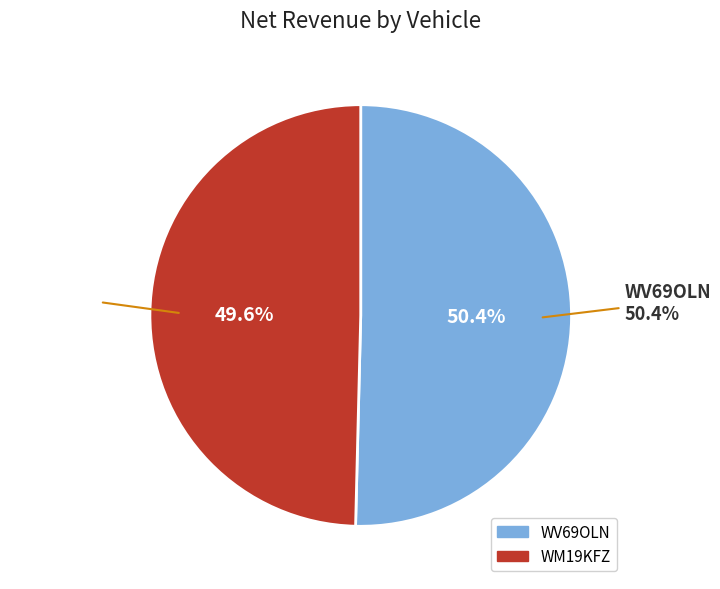

To the nearest percent, what percentage of the pie is WM19KFZ?

50%